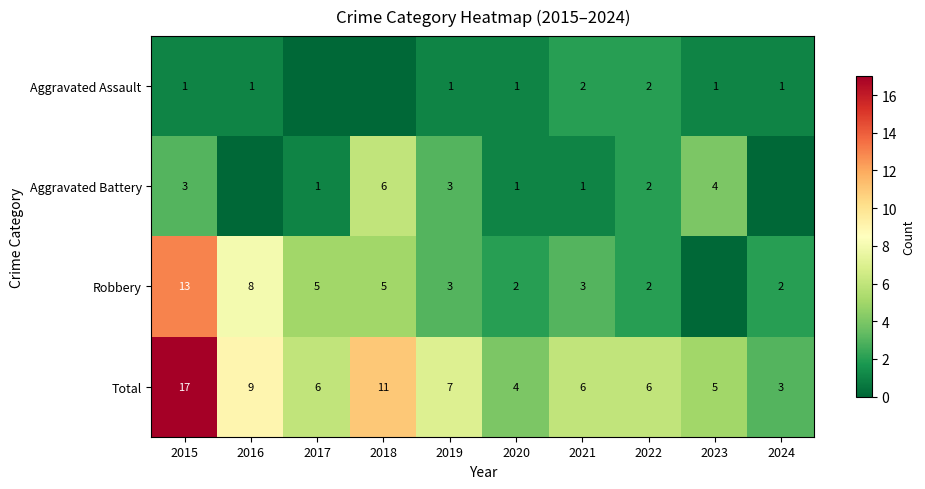

True or false: Robbery has a value of 13 at 2015.

True